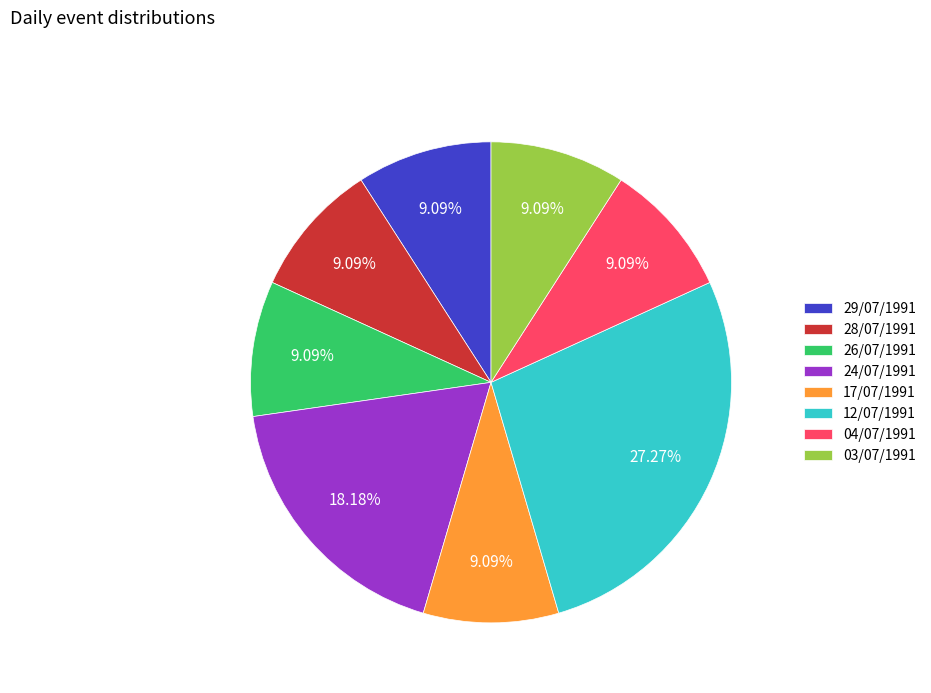

Is 04/07/1991 the majority of the pie?

No